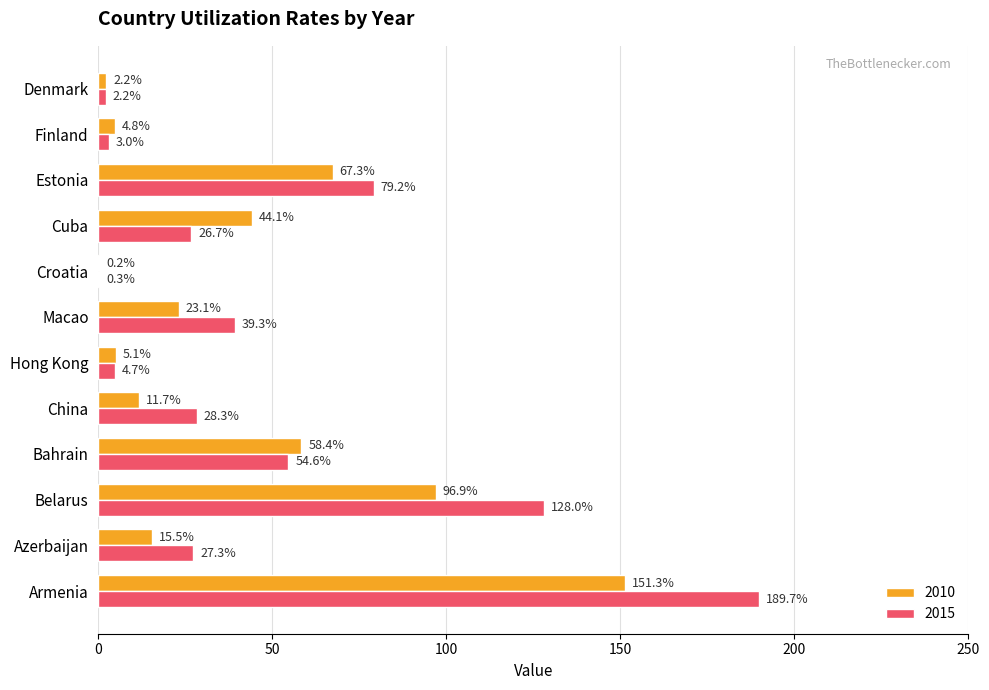

What is the total value across all series at Bahrain?

113.0